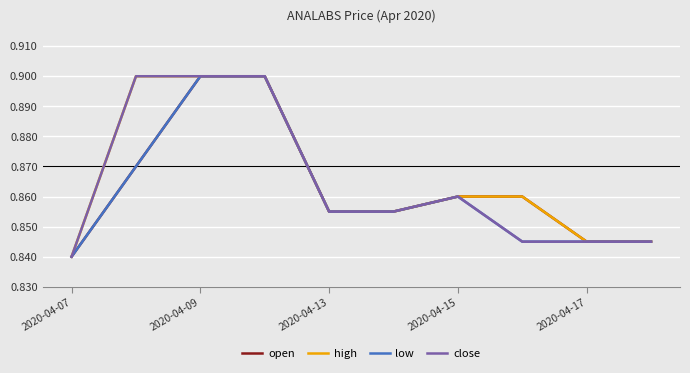

How many lines are shown in the chart?

4